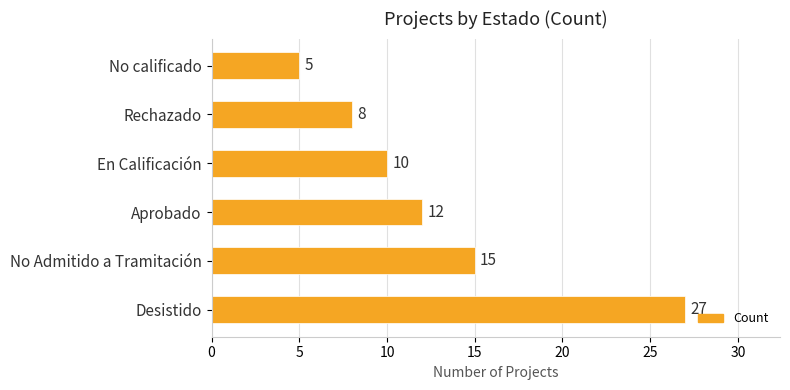

The chart shows a value of 1 at No calificado. True or false?

False